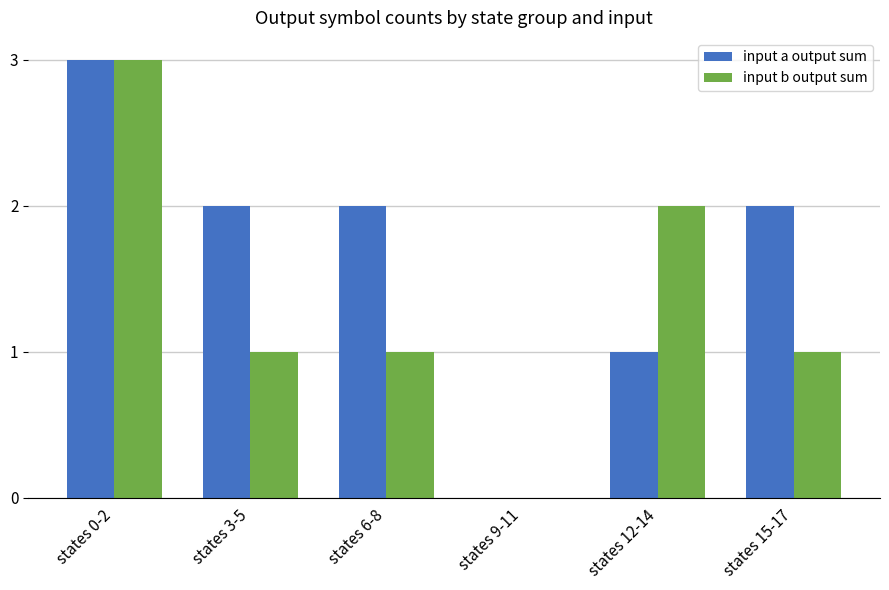

What is the sum of the input a output sum values at states 12-14 and states 15-17?

3